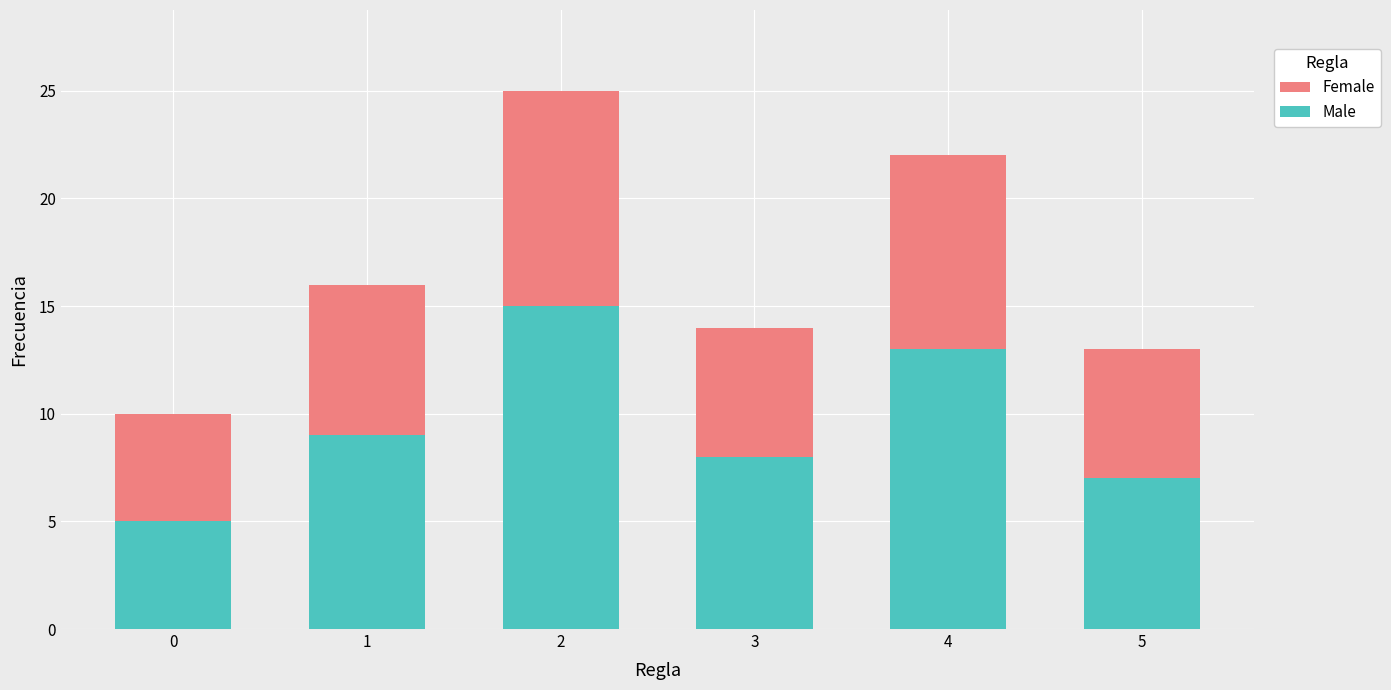

Reading left to right, what are the values for Male?

0=5	1=9	2=15	3=8	4=13	5=7